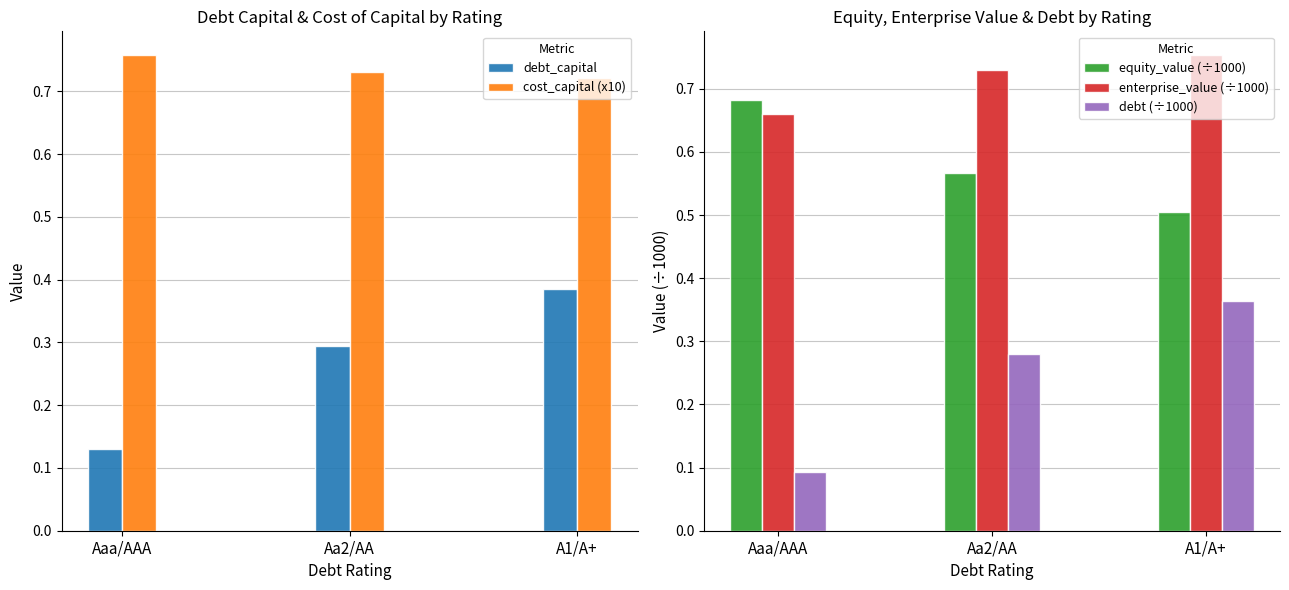

Reading left to right, extract all data points from this chart.

debt_capital: Aaa/AAA=0.1	Aa2/AA=0.3	A1/A+=0.4
cost_capital (x10): Aaa/AAA=0.8	Aa2/AA=0.7	A1/A+=0.7
equity_value (÷1000): Aaa/AAA=0.7	Aa2/AA=0.6	A1/A+=0.5
enterprise_value (÷1000): Aaa/AAA=0.7	Aa2/AA=0.7	A1/A+=0.8
debt (÷1000): Aaa/AAA=0.1	Aa2/AA=0.3	A1/A+=0.4